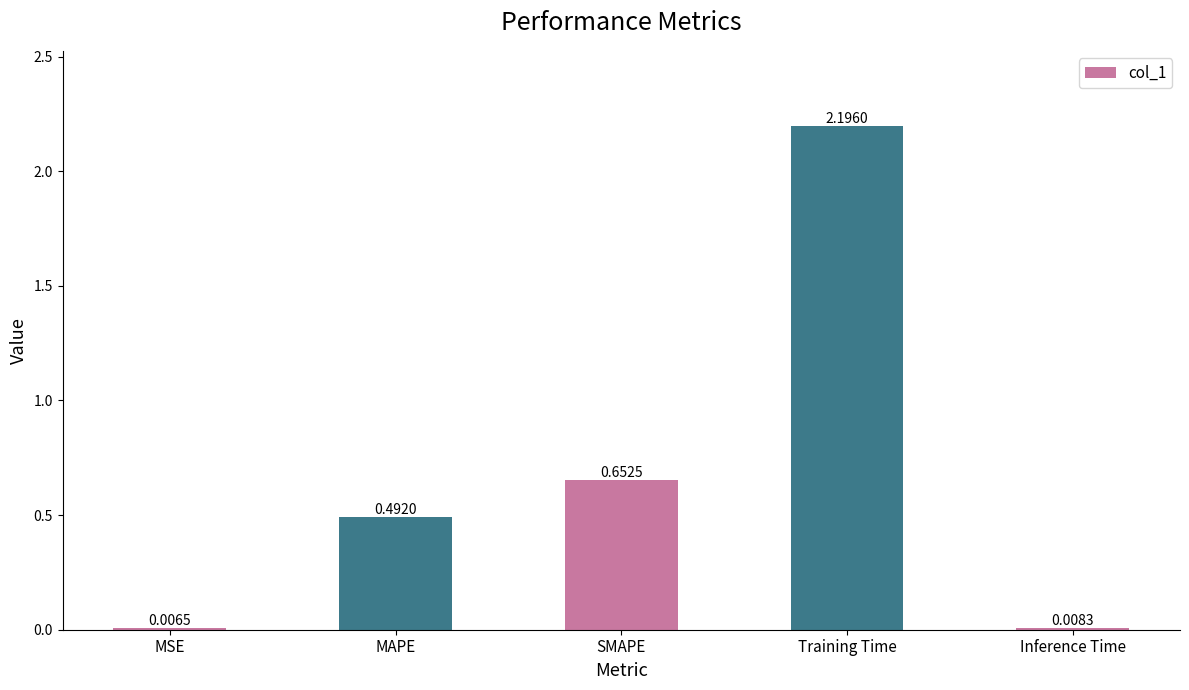

What is the sum of the values at MAPE and SMAPE?

1.1